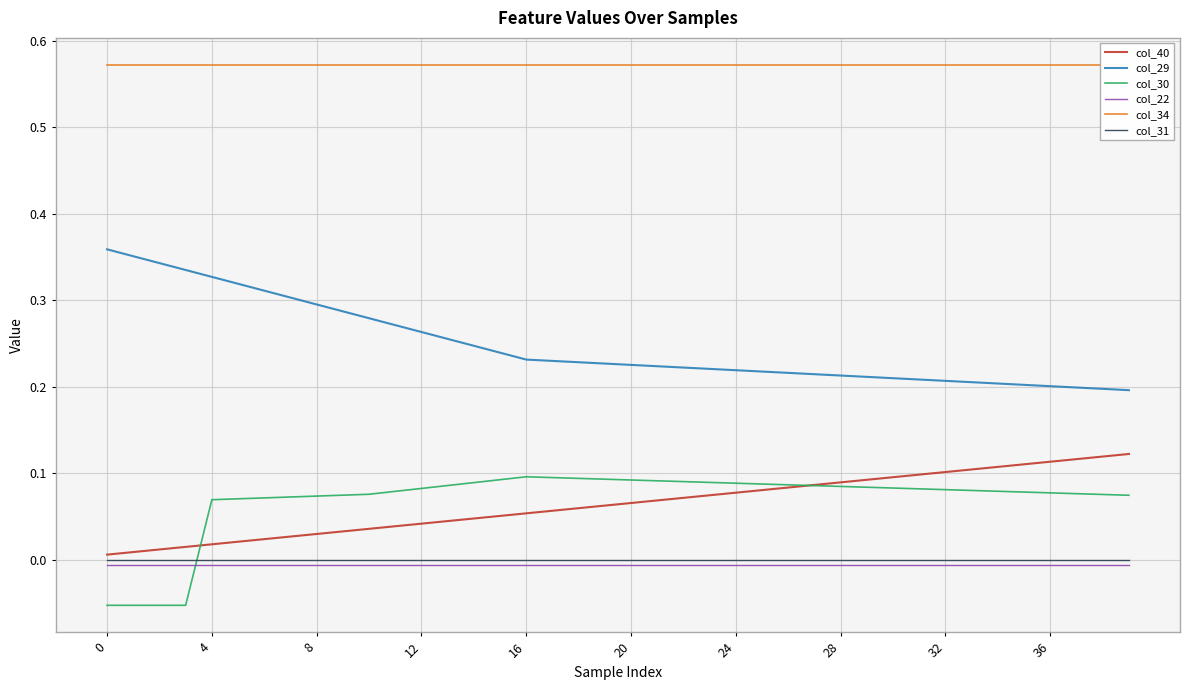

What is the sum of the col_34 values at 38 and 32?

1.1